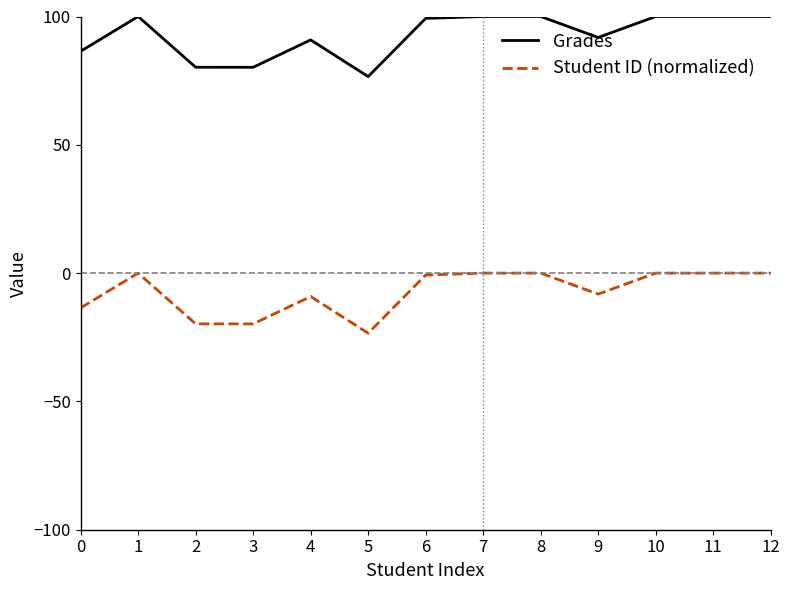

Which series has the widest spread of values?

Student ID (normalized)